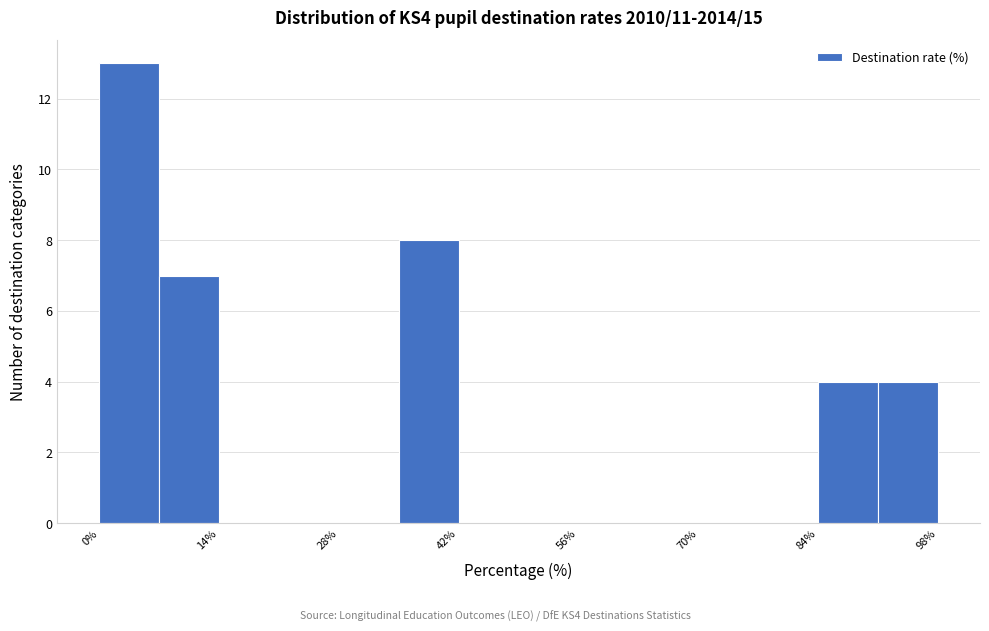

Read against the x-axis, roughly where is the centre of the tallest bar?

4